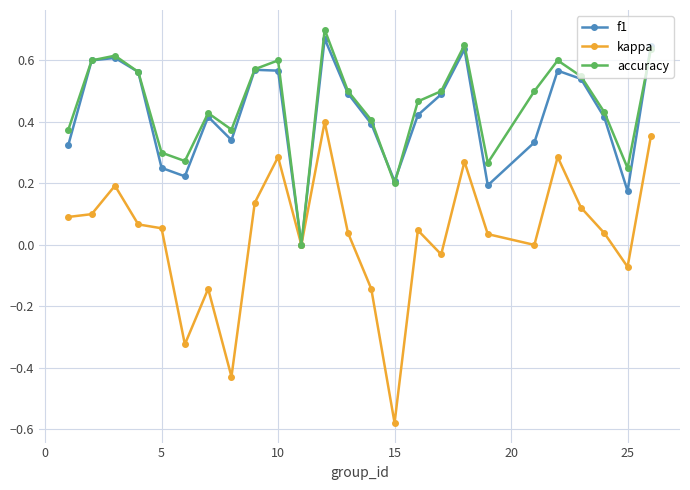

Which series has the widest spread of values?

kappa